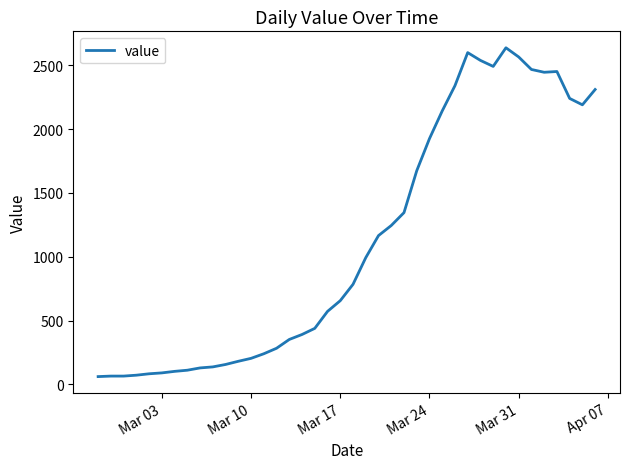

What is the smallest value displayed?

61